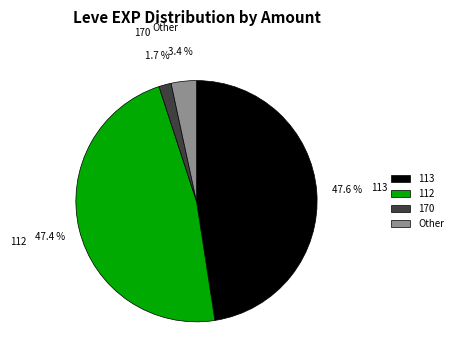

How many segments does this pie chart have?

4